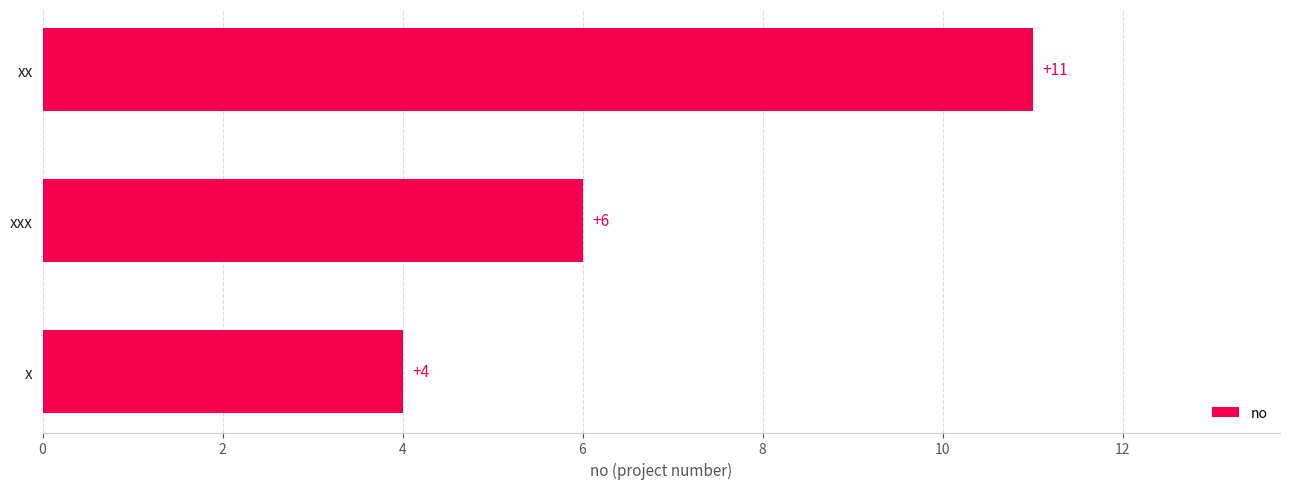

Count the values in the range 4 to 11.

3